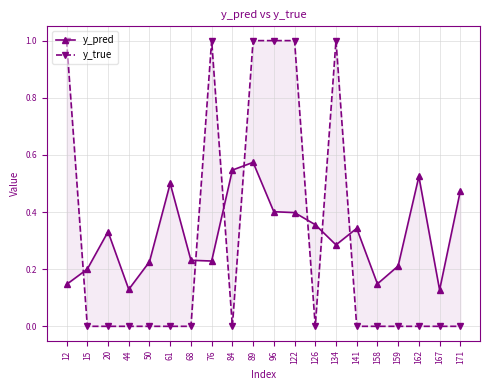

How many times do y_true and y_pred cross each other?

7